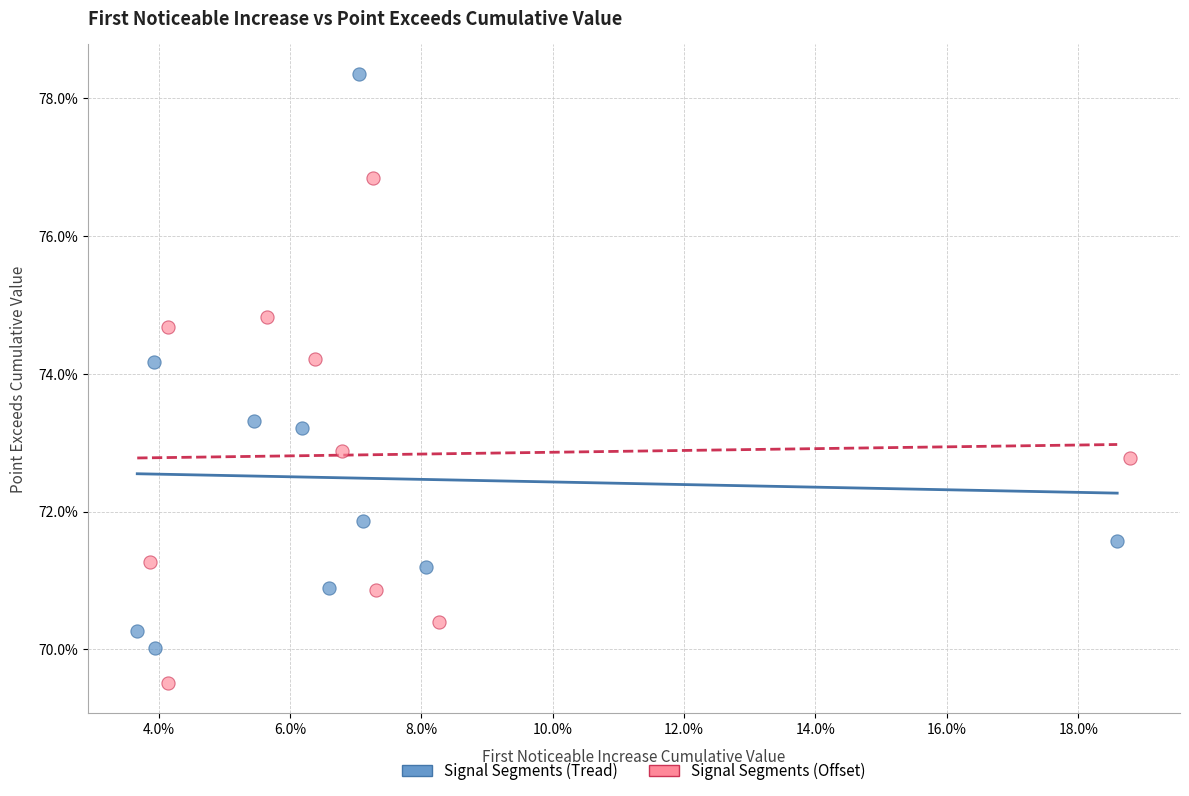

Which series has the largest Y range (max minus min)?

Signal Segments (Tread)